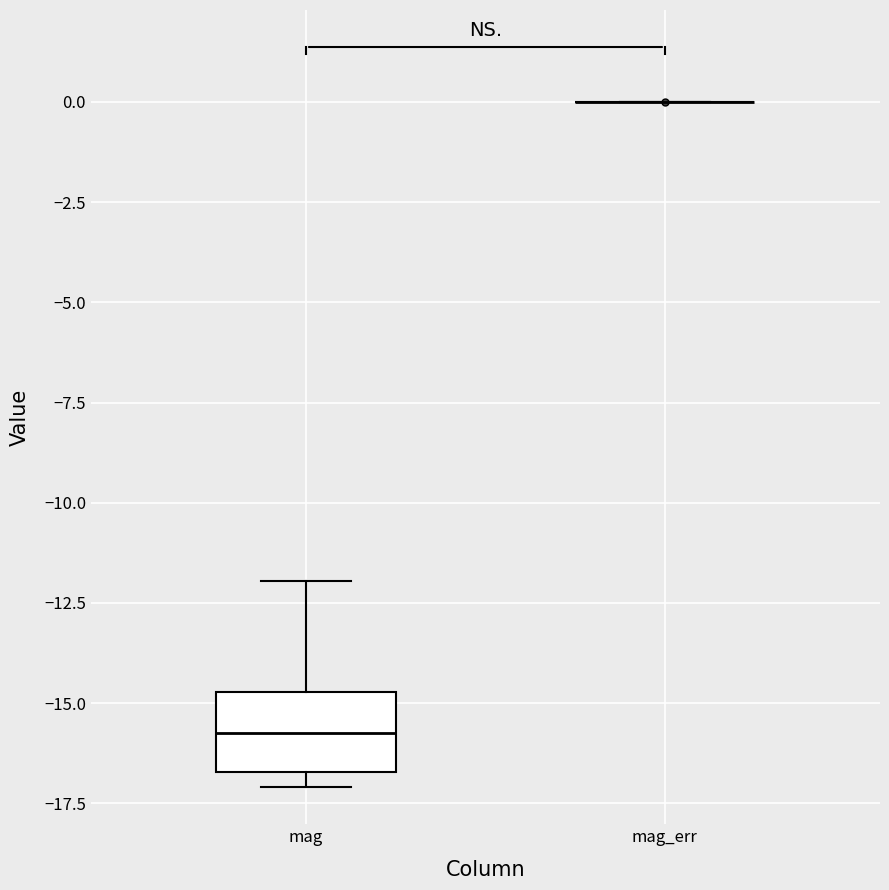

Where does the median line of the box for mag sit on the y-axis? The values are not printed on the chart, so give them approximately, as read against the axis.

-16.0